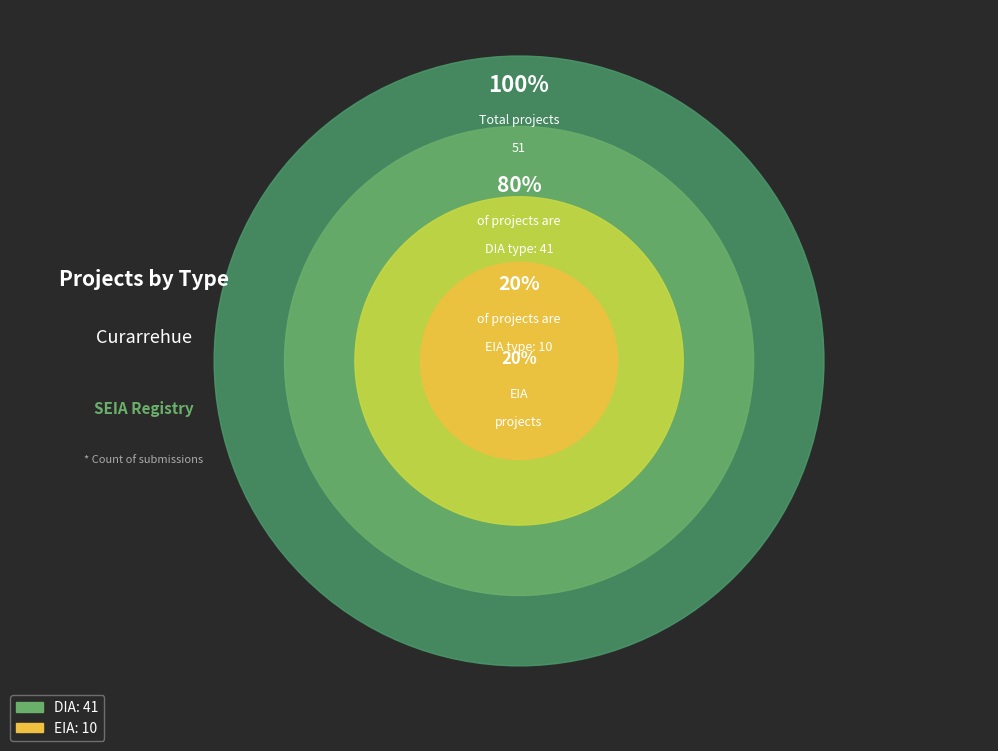

How many slices are in this pie chart?

2